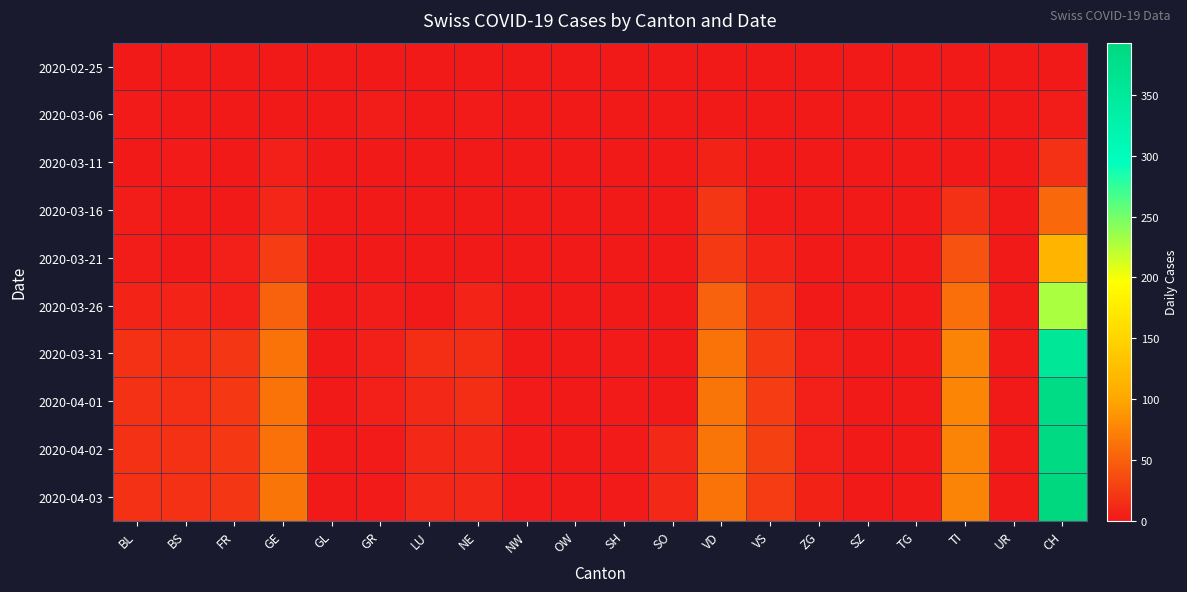

Reading left to right, what are all the values shown in this chart?

2020-02-25: BL=0	BS=0	FR=0	GE=0	GL=0	GR=0	LU=0	NE=0	NW=0	OW=0	SH=0	SO=0	VD=0	VS=0	ZG=0	SZ=0	TG=0	TI=0	UR=0	CH=0
2020-03-06: BL=2	BS=0	FR=0	GE=0	GL=0	GR=4	LU=0	NE=2	NW=0	OW=0	SH=0	SO=0	VD=0	VS=0	ZG=0	SZ=0	TG=0	TI=0	UR=0	CH=4
2020-03-11: BL=1	BS=2	FR=0	GE=6	GL=0	GR=0	LU=0	NE=0	NW=0	OW=0	SH=0	SO=0	VD=7	VS=1	ZG=0	SZ=0	TG=0	TI=0	UR=0	CH=17
2020-03-16: BL=4	BS=0	FR=0	GE=10	GL=0	GR=0	LU=0	NE=0	NW=0	OW=0	SH=0	SO=0	VD=20	VS=2	ZG=0	SZ=0	TG=0	TI=18	UR=0	CH=56
2020-03-21: BL=4	BS=0	FR=6	GE=25	GL=0	GR=1	LU=0	NE=0	NW=0	OW=0	SH=0	SO=0	VD=24	VS=8	ZG=0	SZ=0	TG=0	TI=40	UR=0	CH=114
2020-03-26: BL=9	BS=8	FR=5	GE=52	GL=0	GR=4	LU=0	NE=9	NW=0	OW=0	SH=1	SO=0	VD=52	VS=19	ZG=1	SZ=0	TG=0	TI=60	UR=0	CH=230
2020-03-31: BL=18	BS=15	FR=20	GE=64	GL=0	GR=5	LU=14	NE=14	NW=1	OW=0	SH=3	SO=0	VD=63	VS=24	ZG=6	SZ=0	TG=0	TI=74	UR=0	CH=355
2020-04-01: BL=17	BS=16	FR=23	GE=64	GL=0	GR=5	LU=12	NE=14	NW=2	OW=0	SH=3	SO=0	VD=65	VS=26	ZG=5	SZ=0	TG=0	TI=76	UR=0	CH=381
2020-04-02: BL=18	BS=17	FR=23	GE=62	GL=0	GR=3	LU=11	NE=12	NW=2	OW=0	SH=3	SO=11	VD=66	VS=28	ZG=5	SZ=0	TG=0	TI=75	UR=0	CH=387
2020-04-03: BL=18	BS=17	FR=21	GE=65	GL=0	GR=3	LU=12	NE=11	NW=2	OW=0	SH=3	SO=12	VD=64	VS=26	ZG=7	SZ=0	TG=0	TI=75	UR=0	CH=393